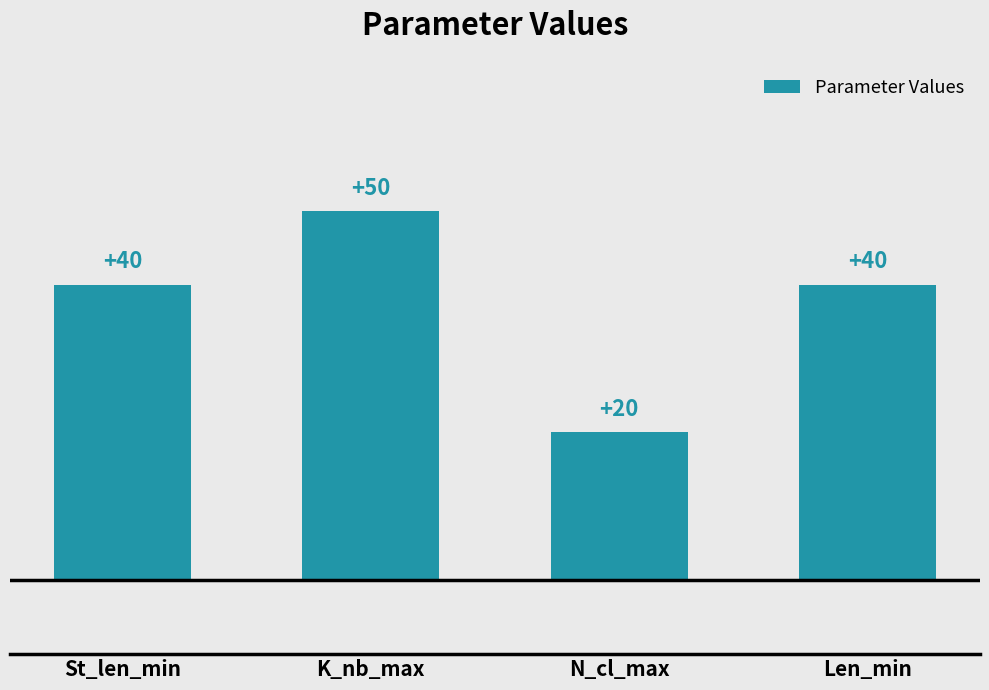

Reading left to right, transcribe all the data shown in this chart.

40	50	20	40